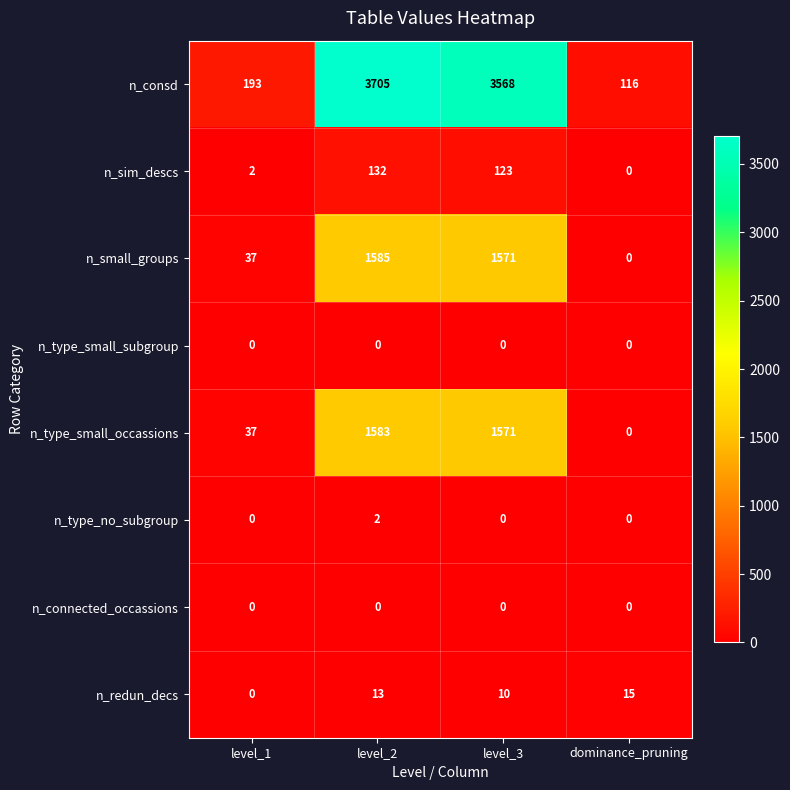

How many positive values does the n_type_small_occassions series have?

3